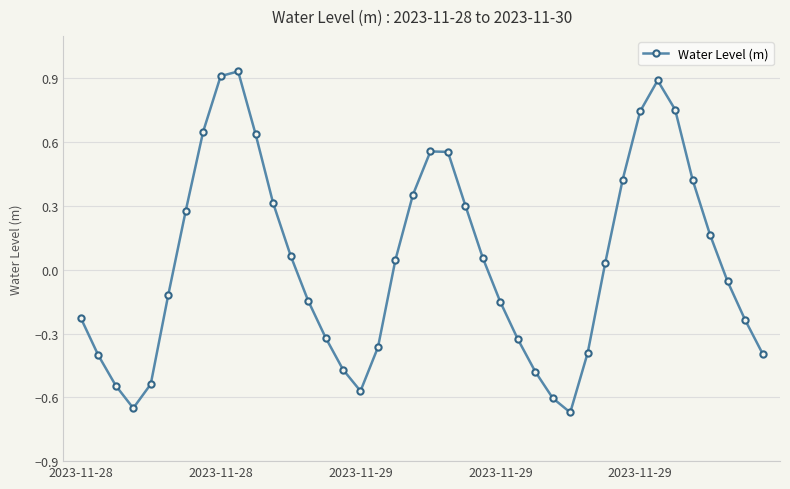

What is the difference between the maximum and second lowest values?

1.6